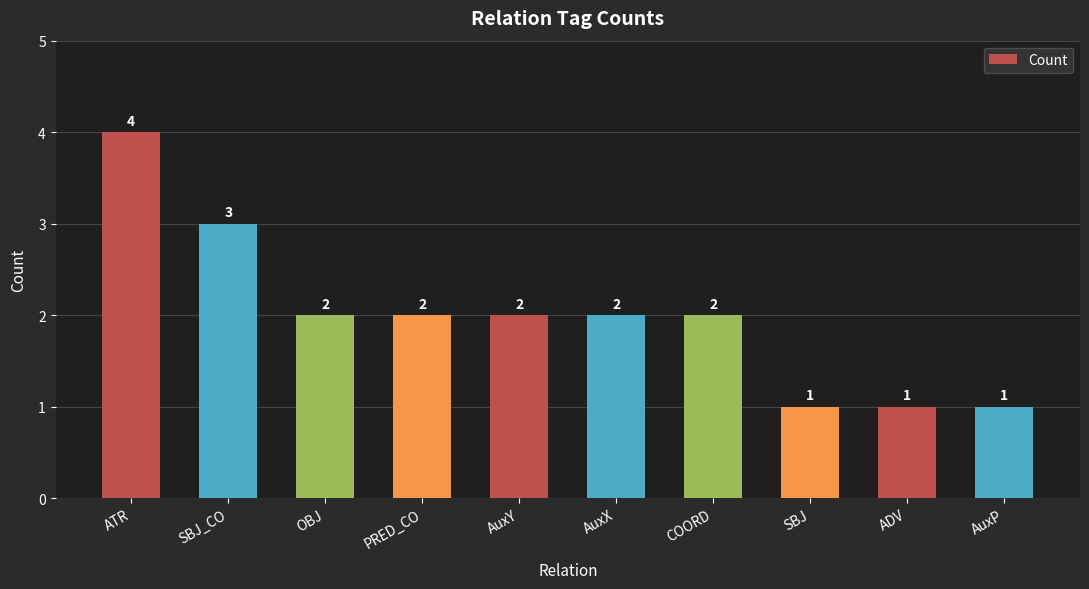

What position from the right is AuxY?

6